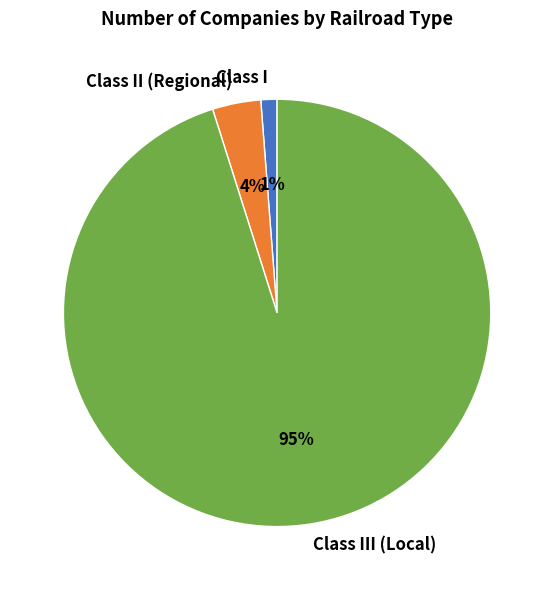

To the nearest percent, what is the average slice percentage?

33%